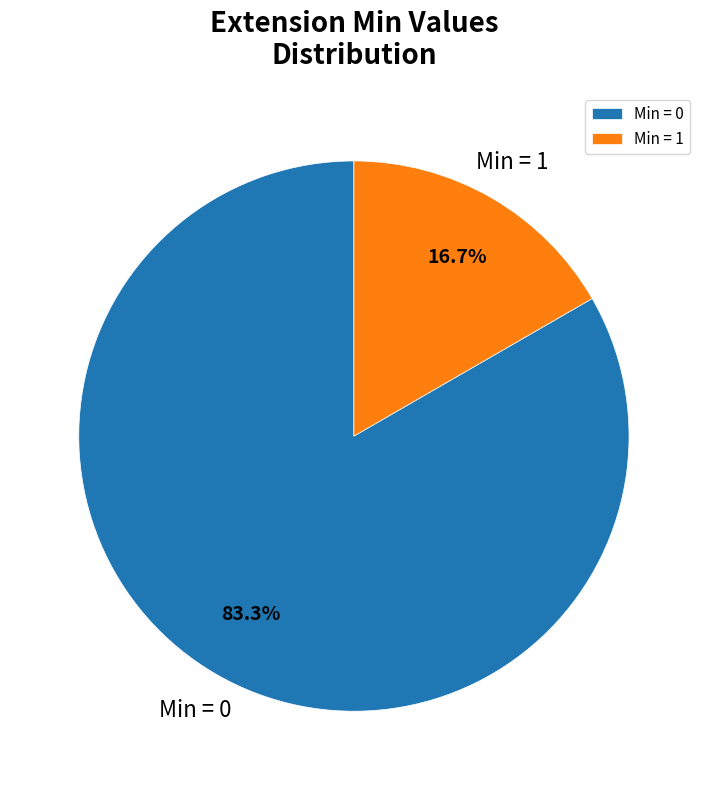

Does any single category account for the majority?

Yes